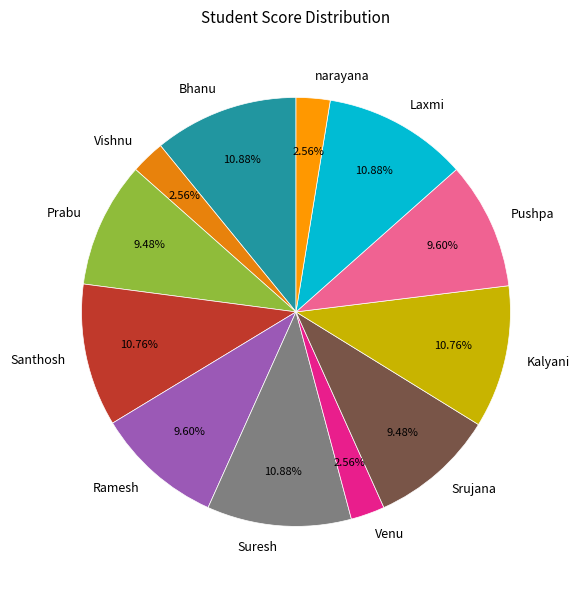

Does Prabu represent more than half of the total?

No